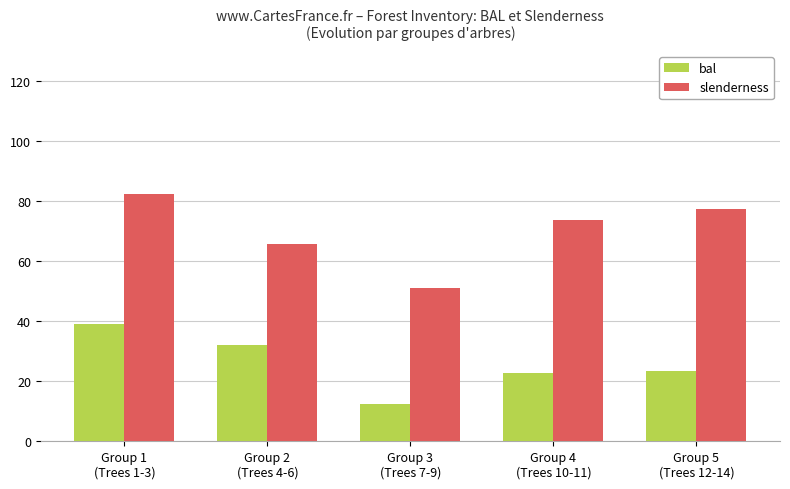

The bal series shows 39.4 at Group 5
(Trees 12-14). True or false?

False